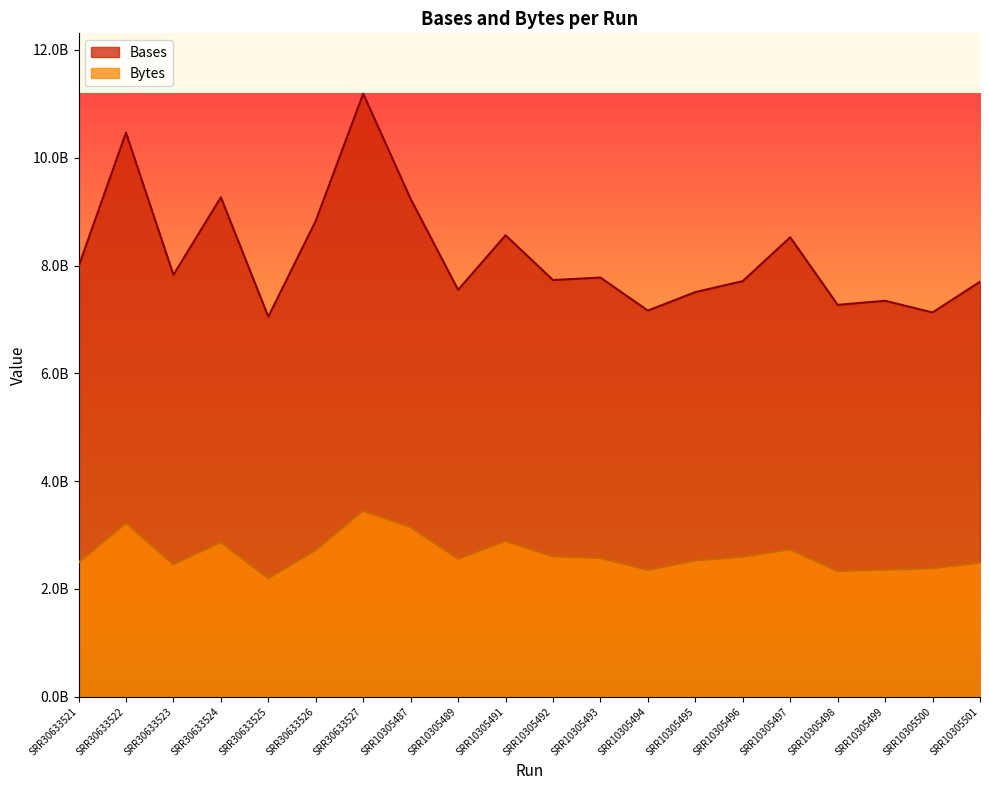

List the series in order of their peak value, highest first.

Bases, Bytes